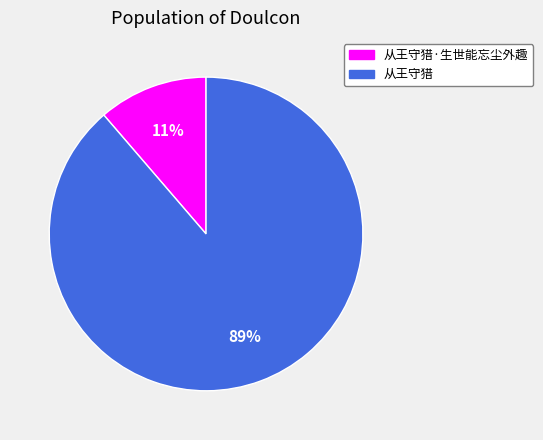

To the nearest percent, what is the combined percentage of 从王守猎 and 从王守猎·生世能忘尘外趣?

100%